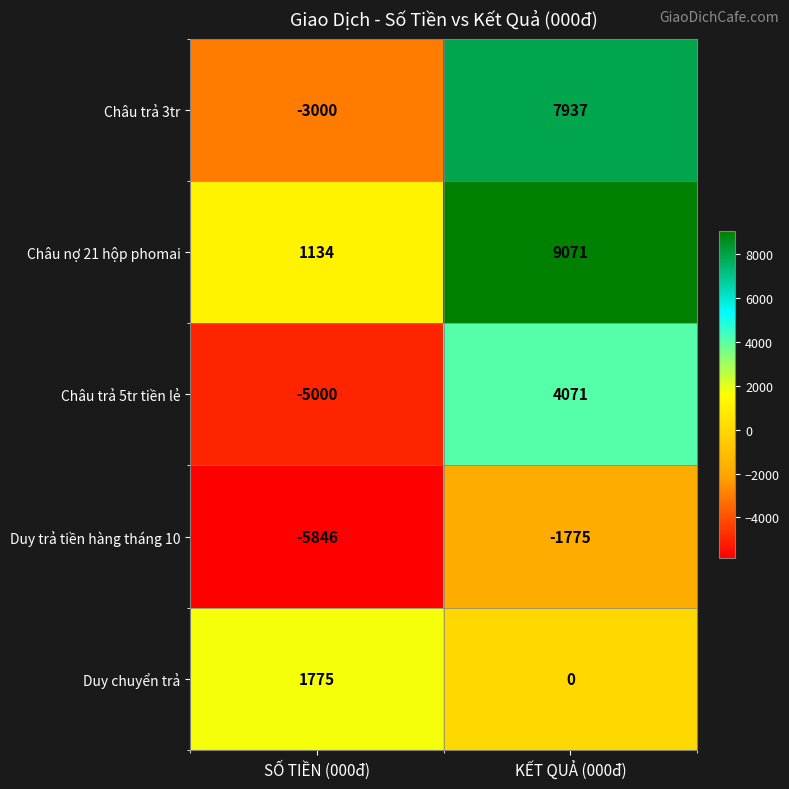

Which category has the highest value in the Châu trả 3tr series?

KẾT QUẢ (000đ)